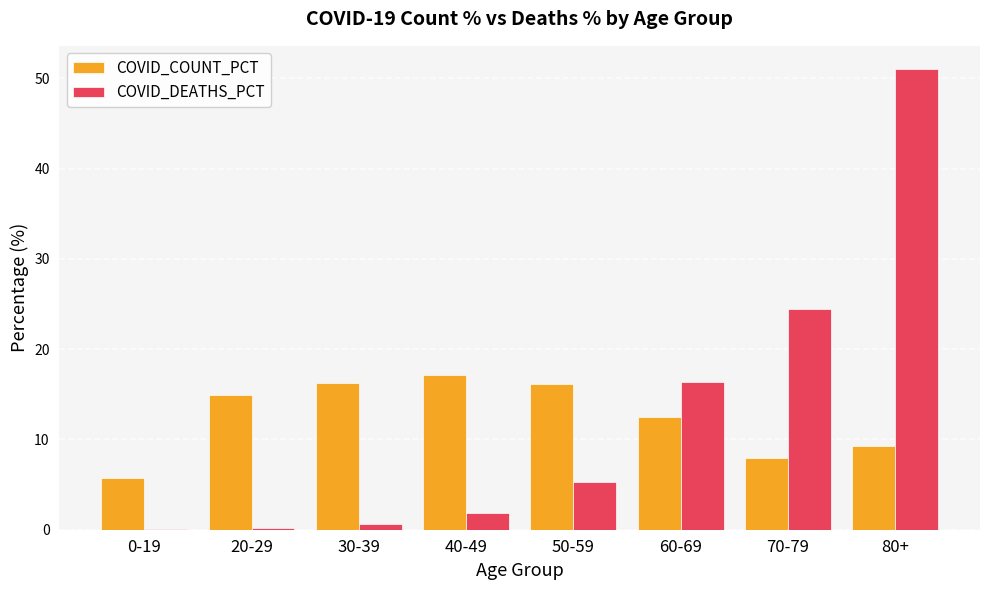

Which label corresponds to the largest value in the chart?

80+